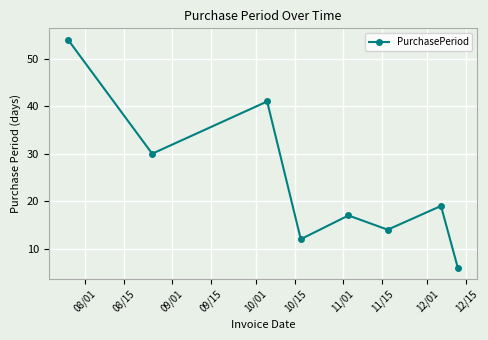

What is the average value?

24